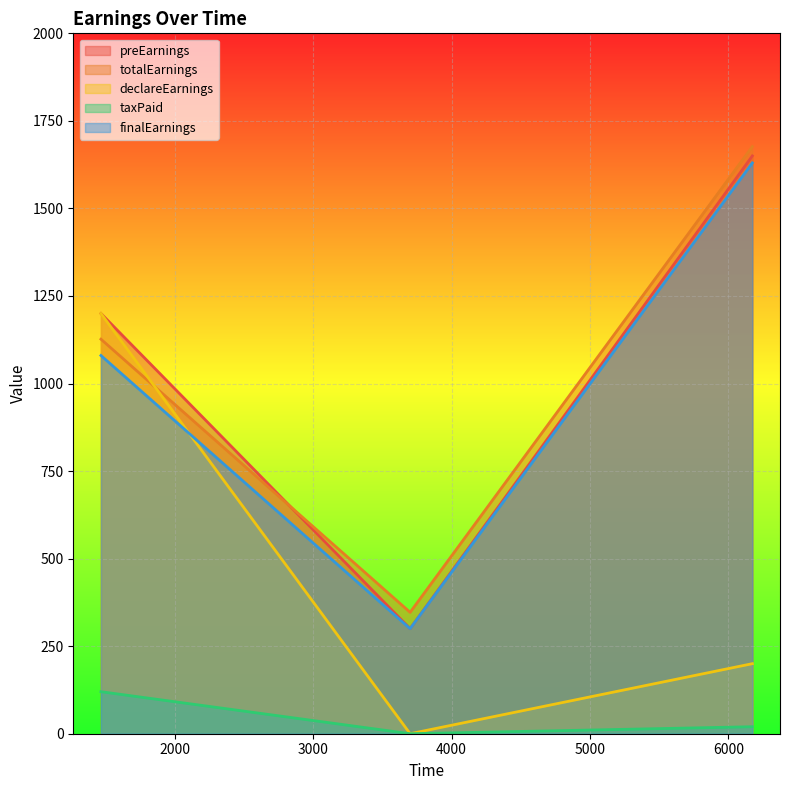

True or false: totalEarnings has a value of 462.0 at 3700.

False